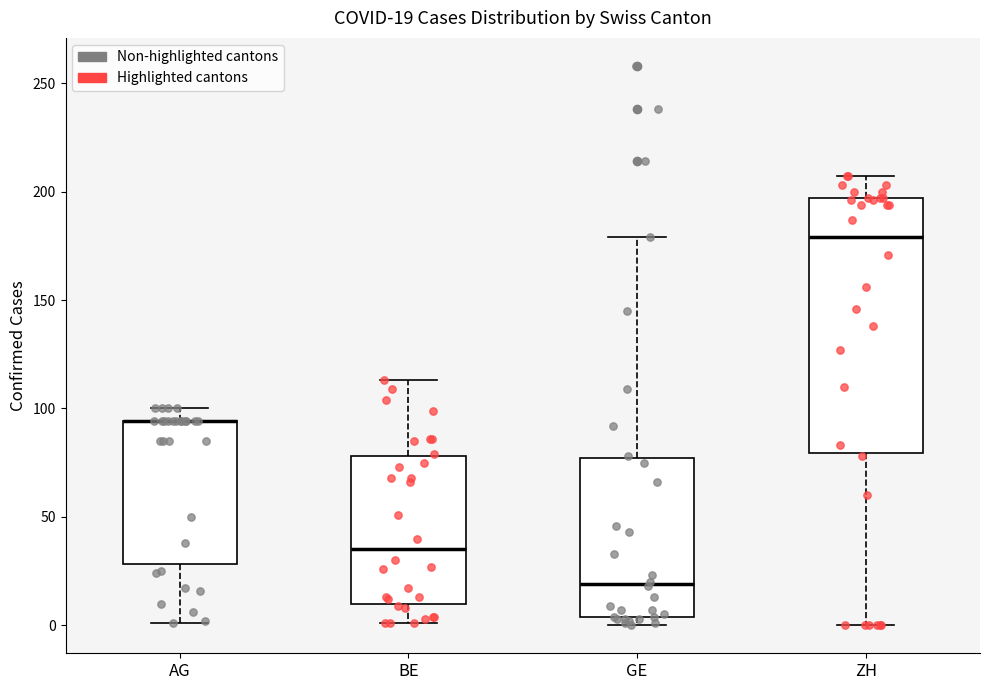

Which box is the tallest, from its lower edge to its upper edge?

ZH